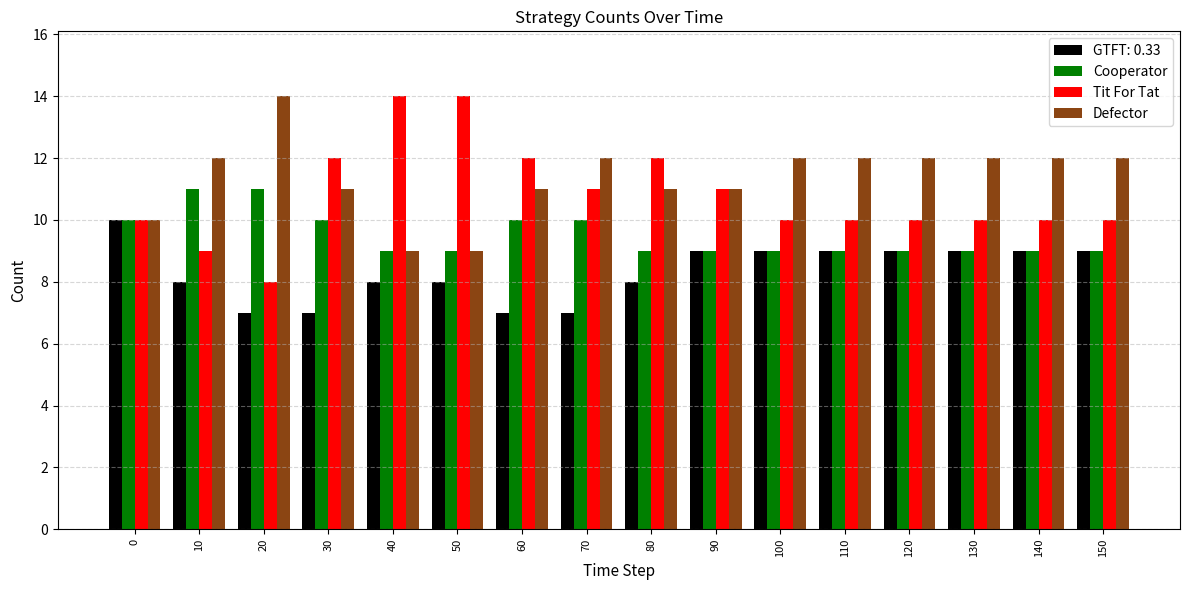

Rank the series by their average value, from highest to lowest.

Defector, Tit For Tat, Cooperator, GTFT: 0.33